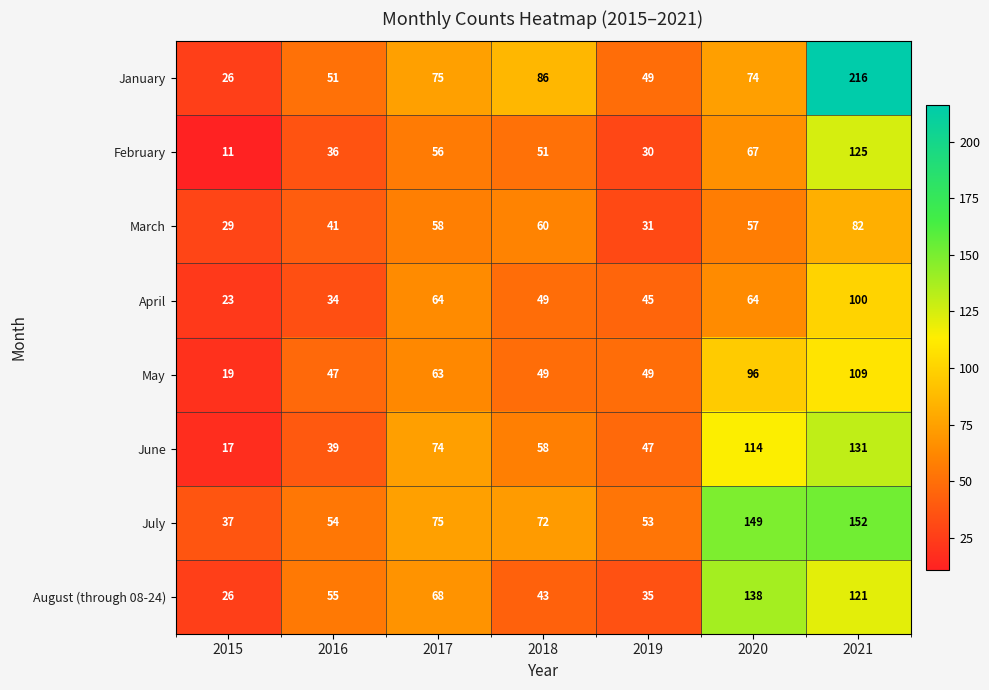

What is the total value across all series at 2017?

533